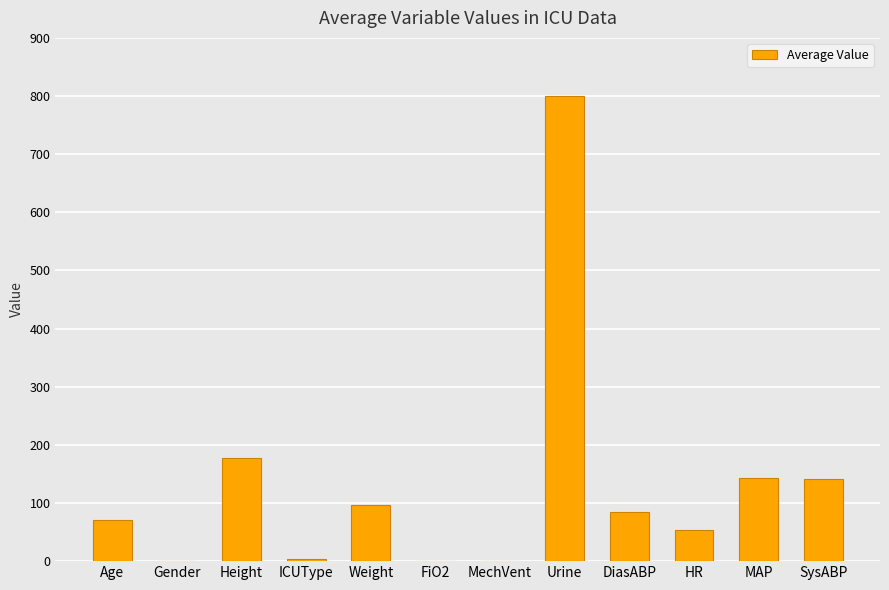

What is the greatest value displayed?

800.0